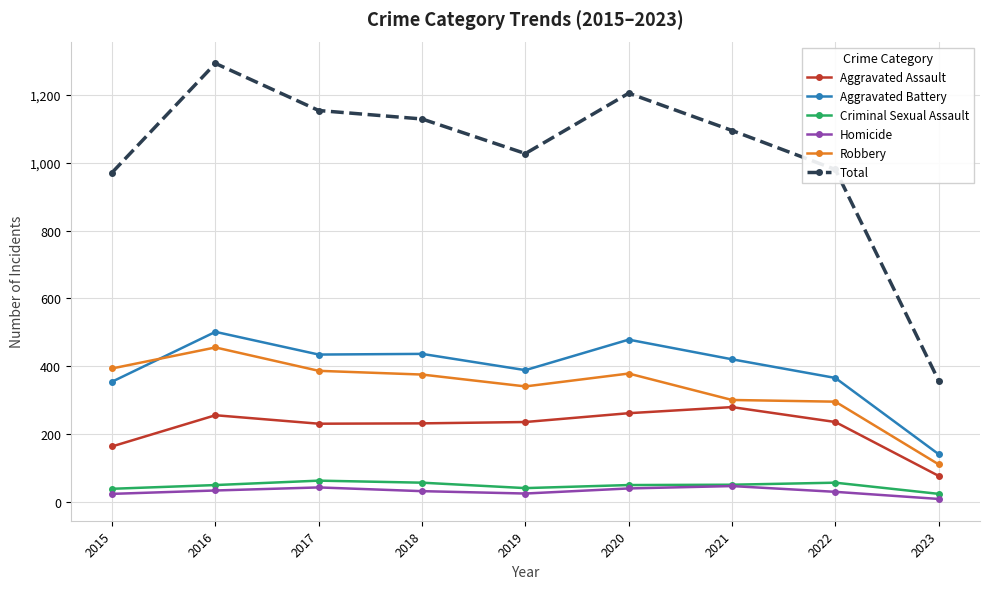

Which category has the highest value in the Aggravated Assault series?

2021